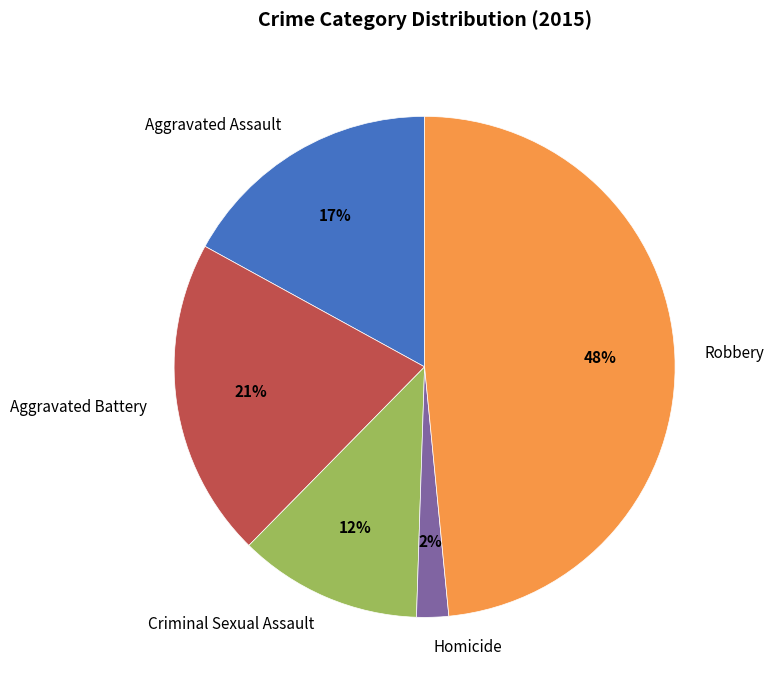

How many slices are in this pie chart?

5